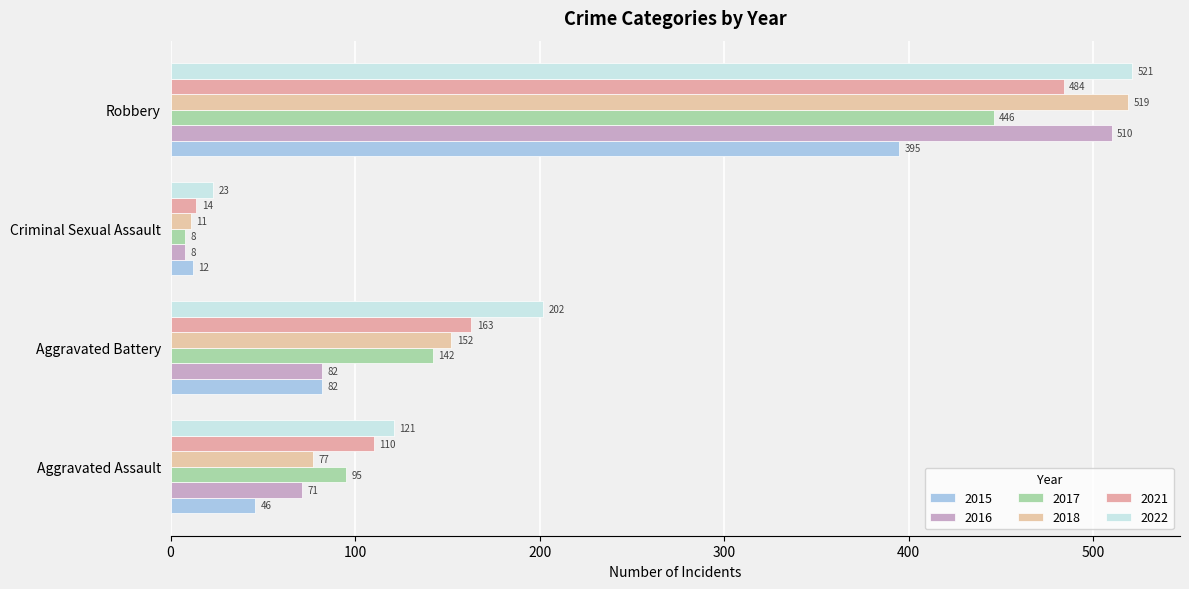

Which series has the widest spread of values?

2018